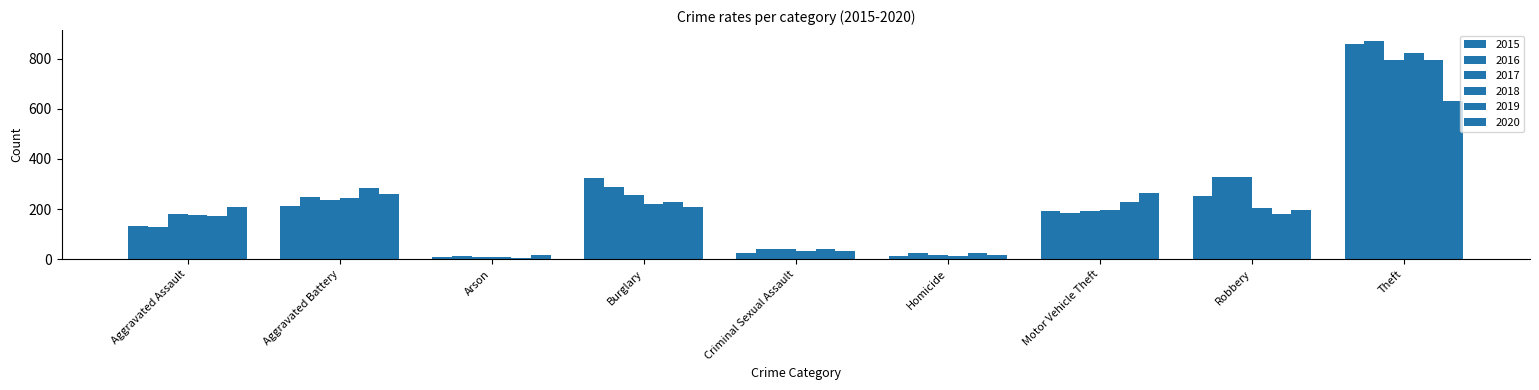

True or false: 2017 has a value of 9 at Arson.

True